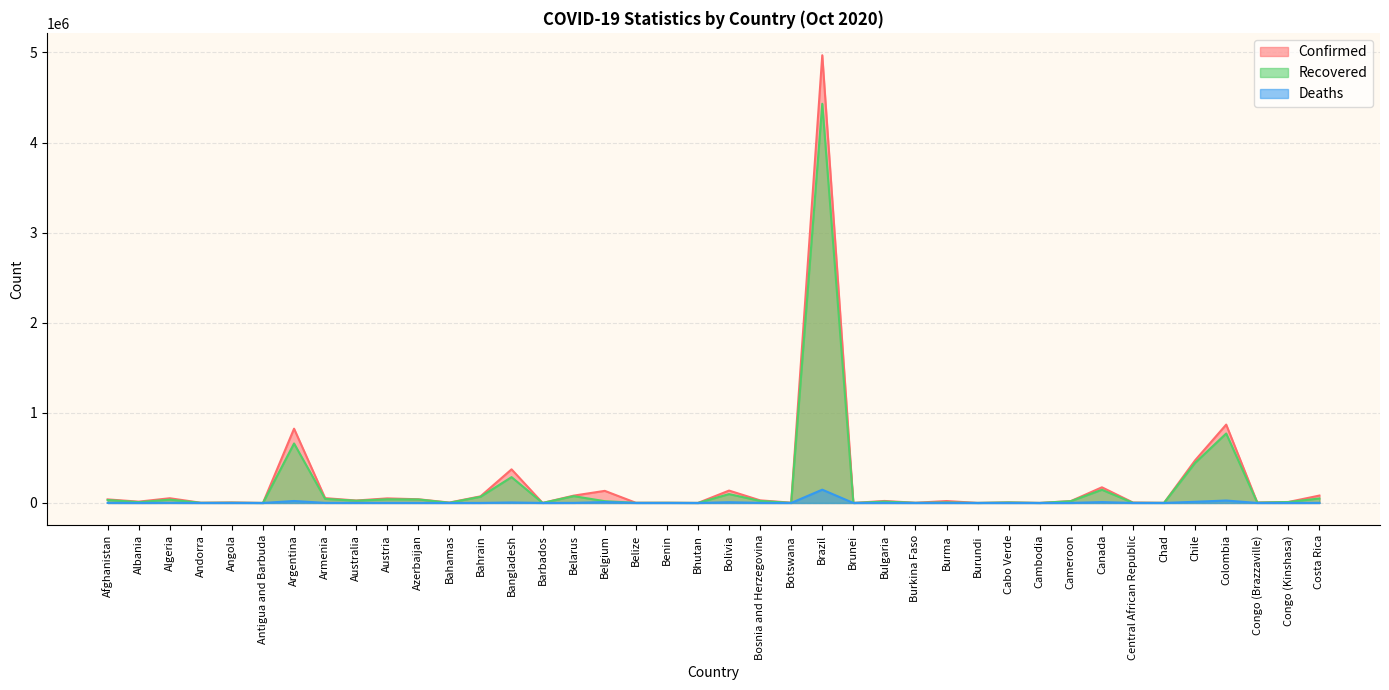

Reading left to right, what are all the values shown in this chart?

Confirmed: Afghanistan=39548	Albania=14730	Algeria=52399	Andorra=2370	Angola=5725	Antigua and Barbuda=108	Argentina=824468	Armenia=53755	Australia=27182	Austria=50848	Azerbaijan=41113	Bahamas=4559	Bahrain=73476	Bangladesh=373151	Barbados=200	Belarus=81505	Belgium=134291	Belize=2243	Benin=2357	Bhutan=300	Bolivia=137468	Bosnia and Herzegovina=29075	Botswana=3172	Brazil=4969141	Brunei=146	Bulgaria=22306	Burkina Faso=2197	Burma=21433	Burundi=514	Cabo Verde=6518	Cambodia=280	Cameroon=20924	Canada=173936	Central African Republic=4852	Chad=1238	Chile=473306	Colombia=869808	Congo (Brazzaville)=5089	Congo (Kinshasa)=10804	Costa Rica=82142
Recovered: Afghanistan=33045	Albania=9115	Algeria=36763	Andorra=1615	Angola=2598	Antigua and Barbuda=97	Argentina=660272	Armenia=45110	Australia=24935	Austria=40499	Azerbaijan=38858	Bahamas=2475	Bahrain=68606	Bangladesh=286631	Barbados=182	Belarus=75683	Belgium=19812	Belize=1392	Benin=1973	Bhutan=250	Bolivia=98542	Bosnia and Herzegovina=22614	Botswana=834	Brazil=4430340	Brunei=143	Bulgaria=15310	Burkina Faso=1441	Burma=6084	Burundi=472	Cabo Verde=5632	Cambodia=276	Cameroon=19764	Canada=146431	Central African Republic=1914	Chad=1077	Chile=445418	Colombia=770812	Congo (Brazzaville)=3887	Congo (Kinshasa)=10239	Costa Rica=50020
Deaths: Afghanistan=1469	Albania=407	Algeria=1768	Andorra=53	Angola=211	Antigua and Barbuda=3	Argentina=21827	Armenia=995	Australia=897	Austria=830	Azerbaijan=602	Bahamas=100	Bahrain=262	Bangladesh=5440	Barbados=7	Belarus=874	Belgium=10092	Belize=34	Benin=41	Bhutan=0	Bolivia=8156	Bosnia and Herzegovina=908	Botswana=18	Brazil=147494	Brunei=3	Bulgaria=862	Burkina Faso=59	Burma=510	Burundi=1	Cabo Verde=69	Cambodia=0	Cameroon=420	Canada=9582	Central African Republic=62	Chad=88	Chile=13070	Colombia=27017	Congo (Brazzaville)=89	Congo (Kinshasa)=276	Costa Rica=1004